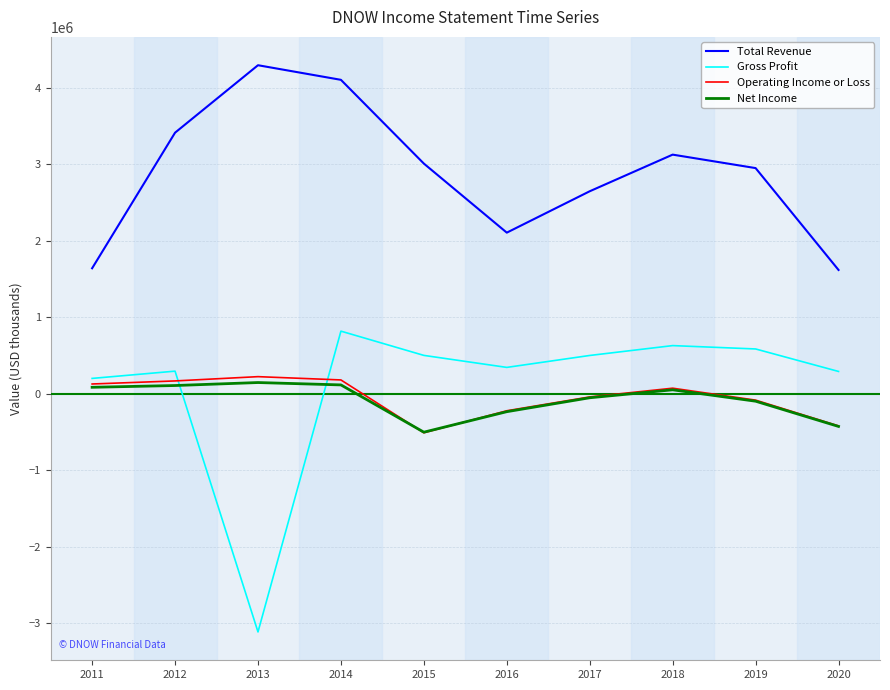

Between 2015 and 2019, which is larger?

2015